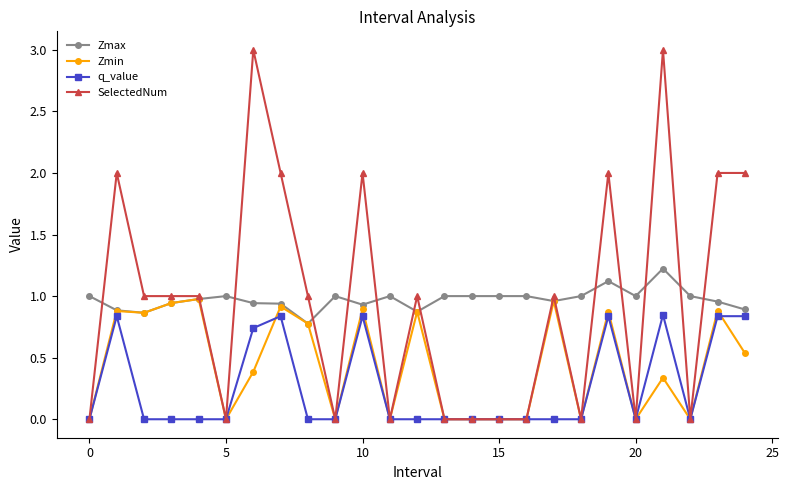

Which series has the largest range (max minus min)?

SelectedNum